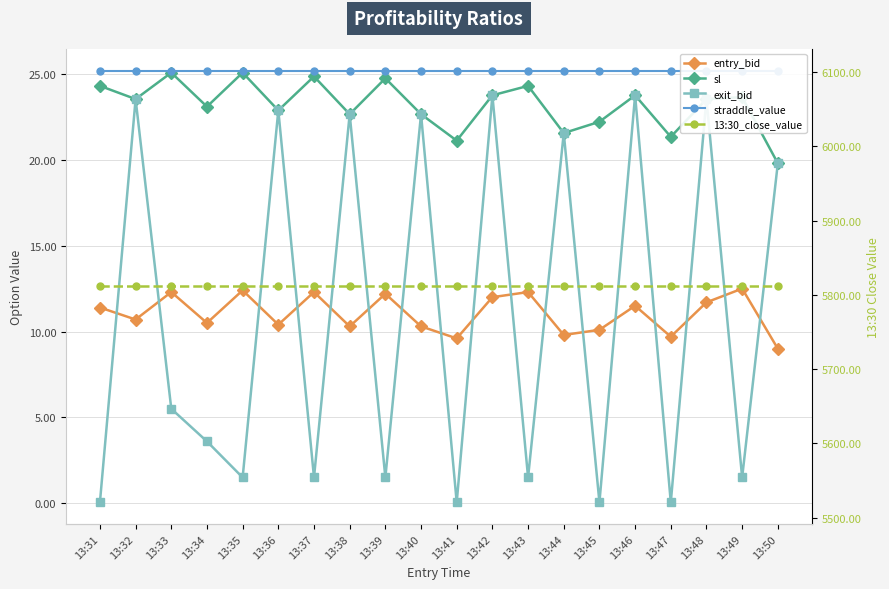

Is it true that sl equals 8.3 at 13:38?

False